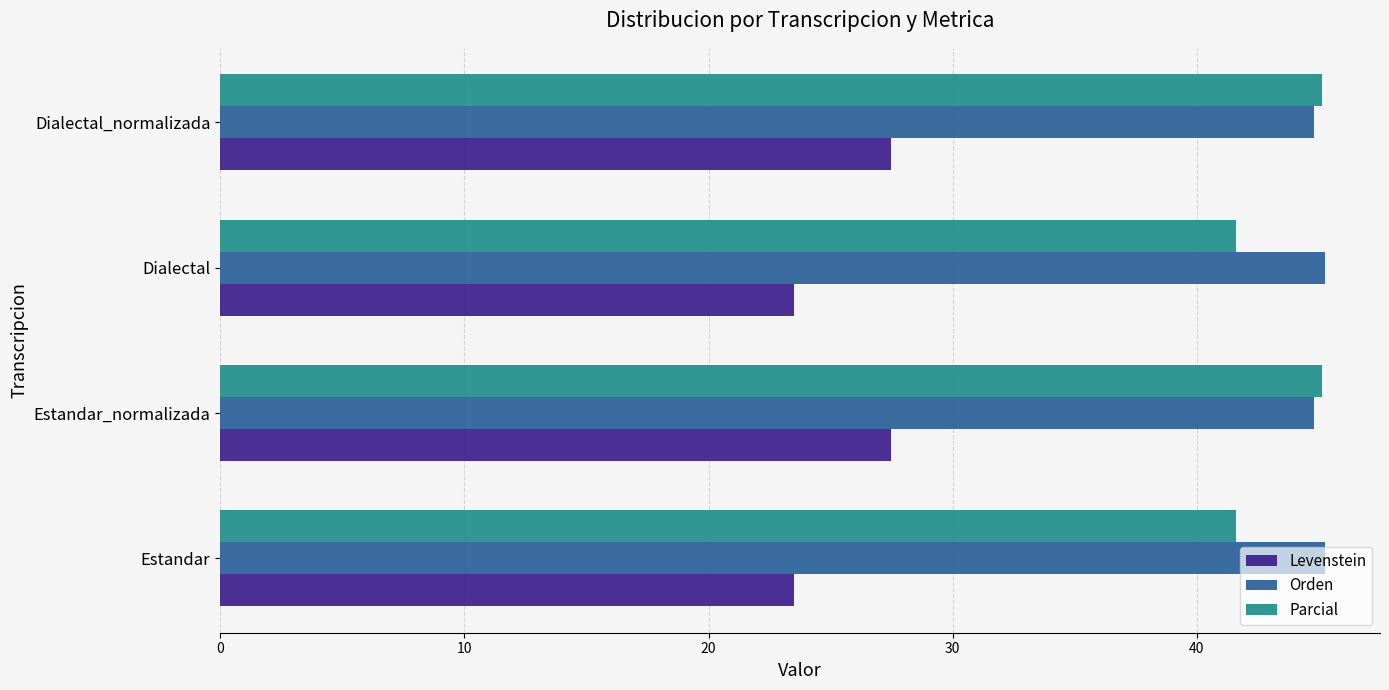

The value of Orden at Estandar is 45.2. True or false?

True